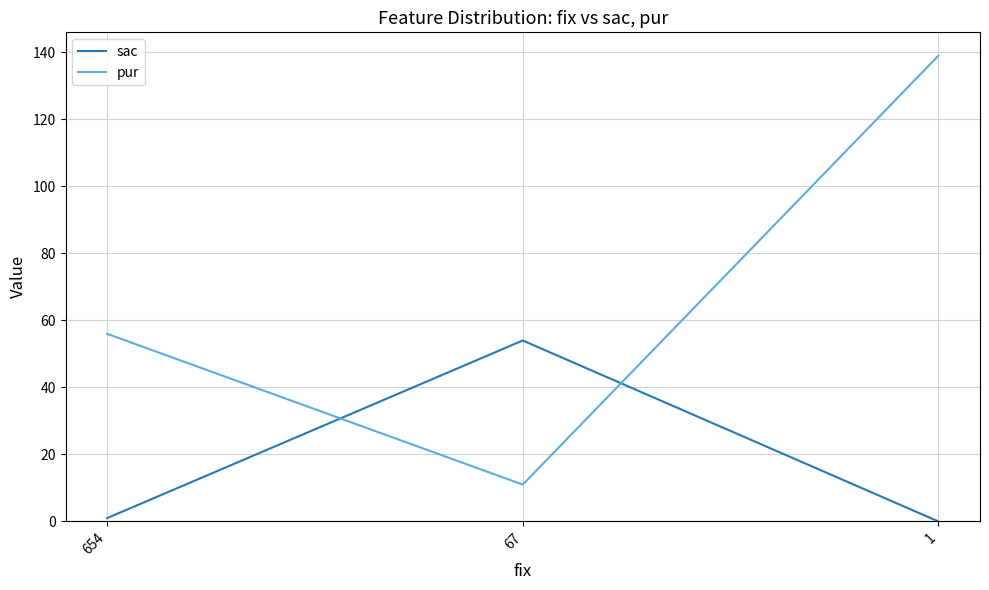

Reading left to right, transcribe all the data shown in this chart.

sac: 1	54	0
pur: 56	11	139